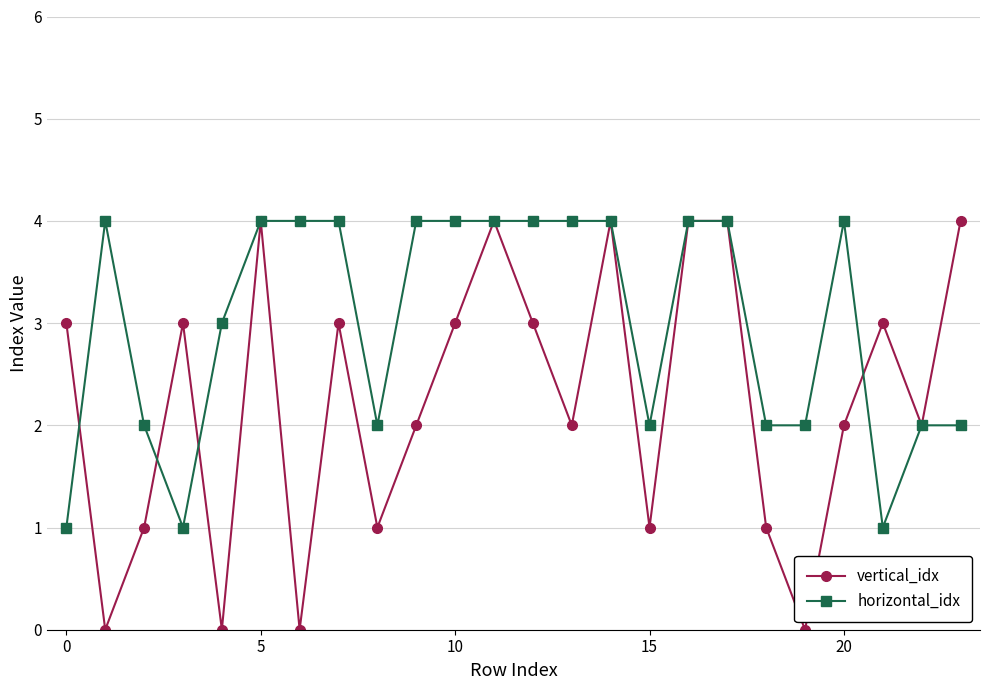

True or false: horizontal_idx and vertical_idx intersect in this chart.

True